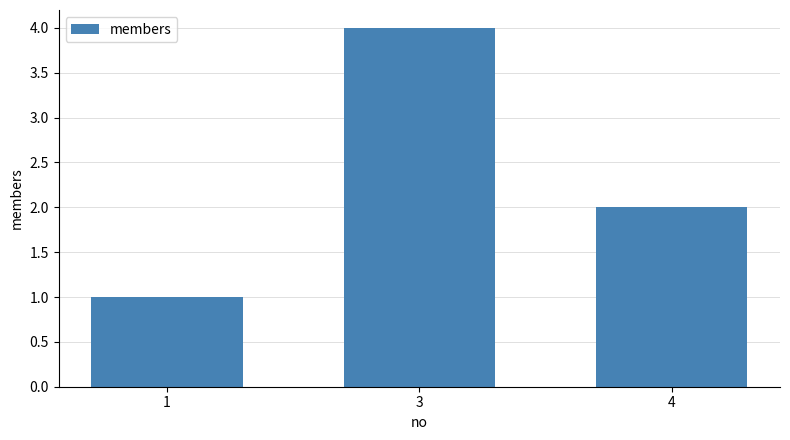

What is the greatest value displayed?

4